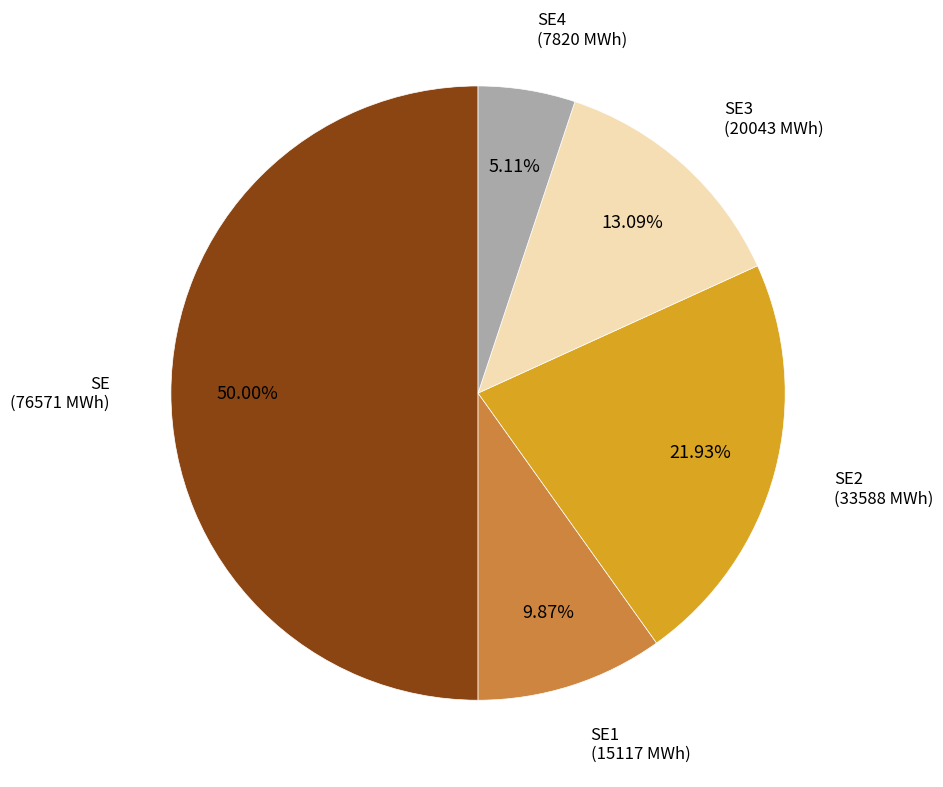

How many slices are in this pie chart?

5